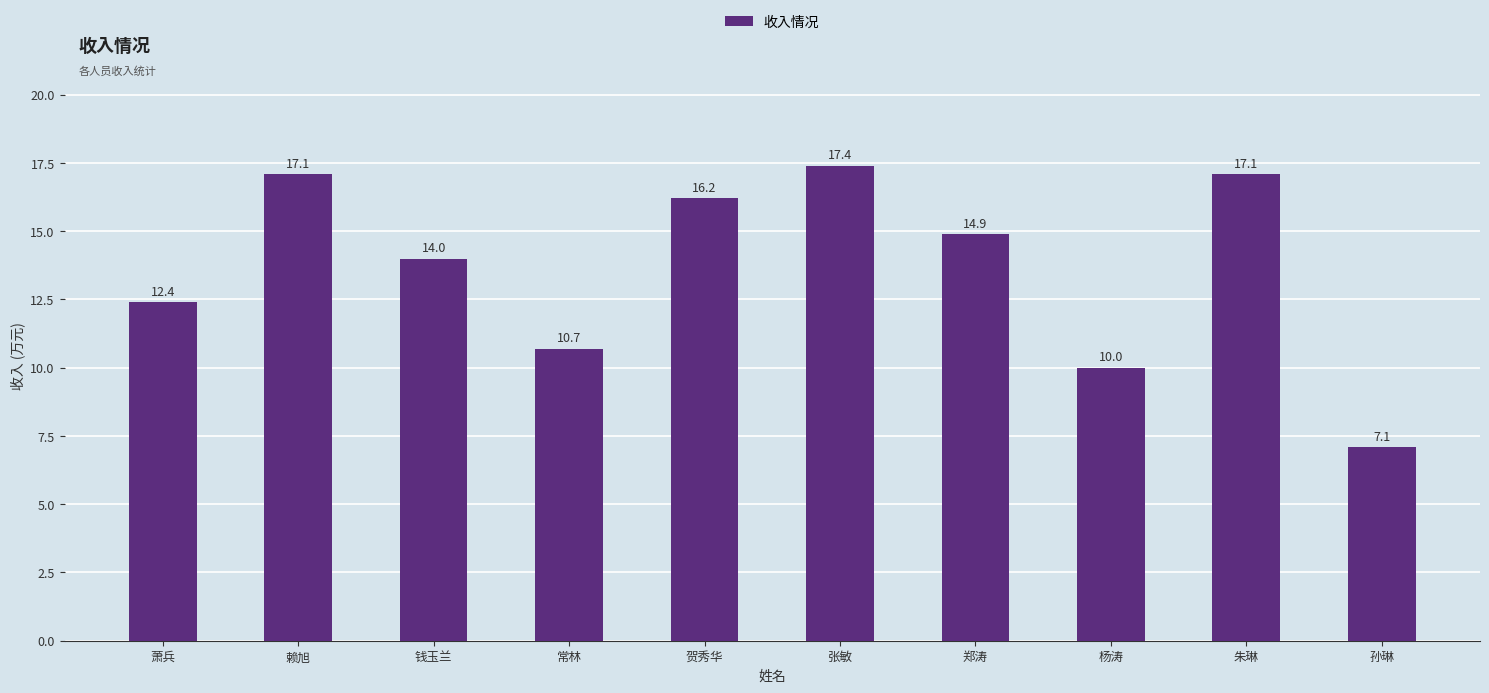

At which category does the chart reach its minimum across all series?

孙琳